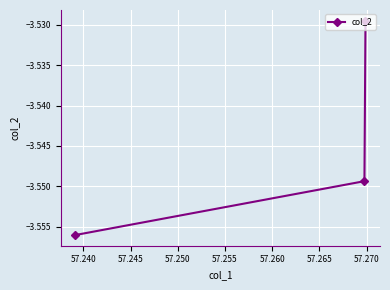

What is the maximum value shown in the chart?

-3.5